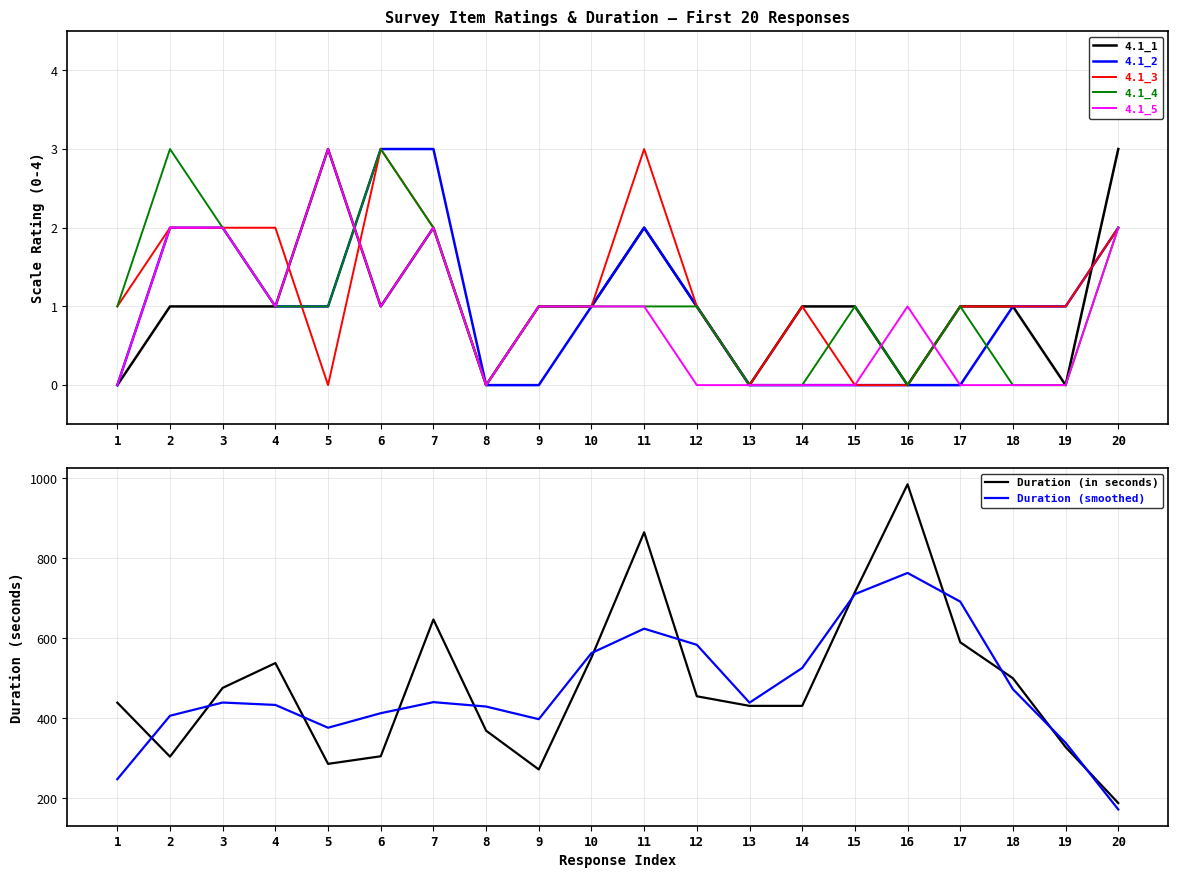

The value of 4.1_1 at 9 is 0. True or false?

False